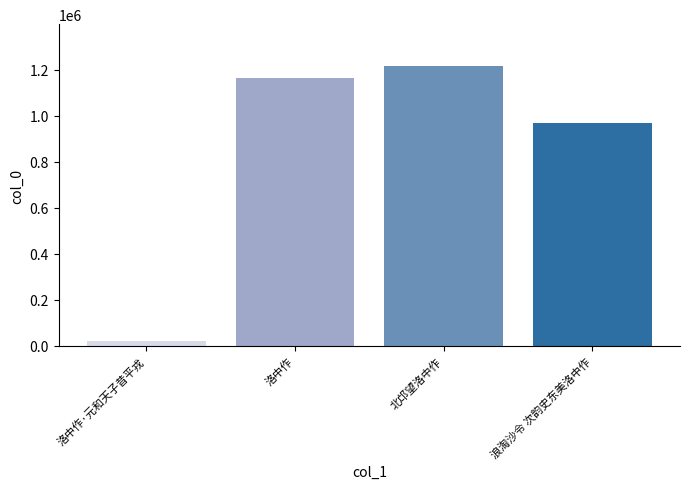

Between 洛中作·元和天子昔平戎 and 洛中作, which is larger?

洛中作